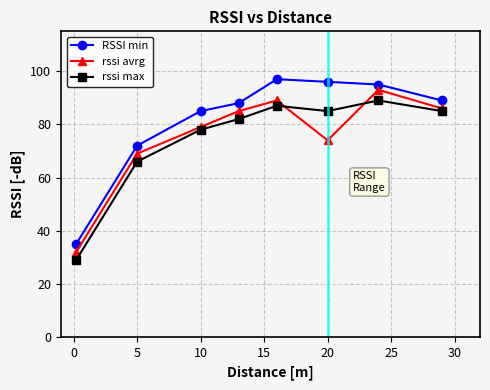

How many data points in rssi avrg are less than 85?

4